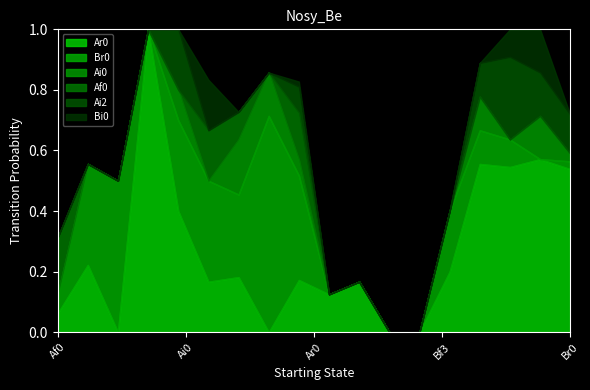

List the labels in order of Ar0 value, smallest first.

Af2, Ai3, Bf2, Bf3, Af0, Bf0, Ai1, Bf1, Ar0, Ai2, Bi0, Af1, Ai0, Br0, Bi2, Bi1, Bi3, Af3